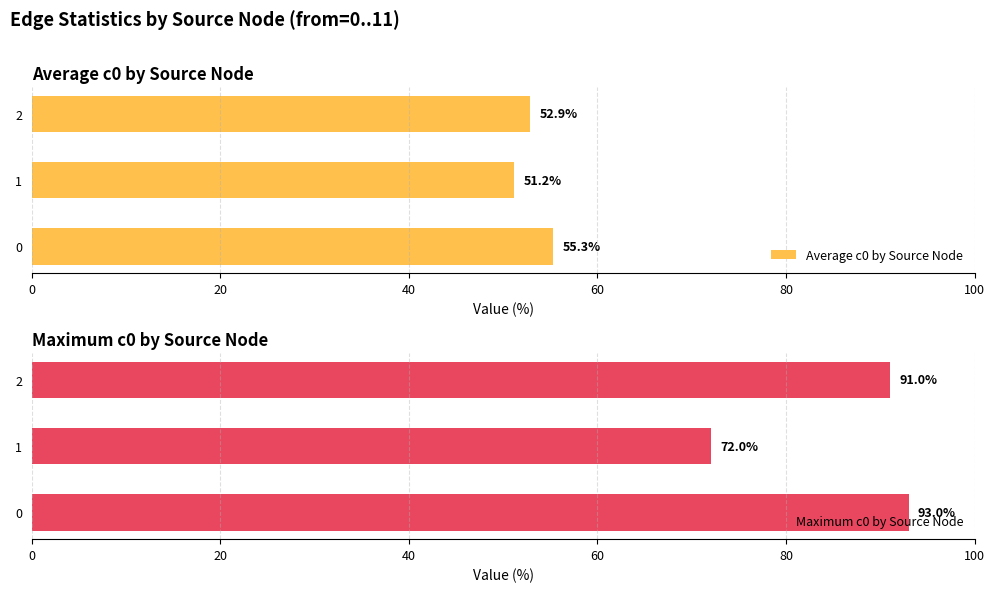

What are all the series names shown in the legend?

Average c0 by Source Node, Maximum c0 by Source Node